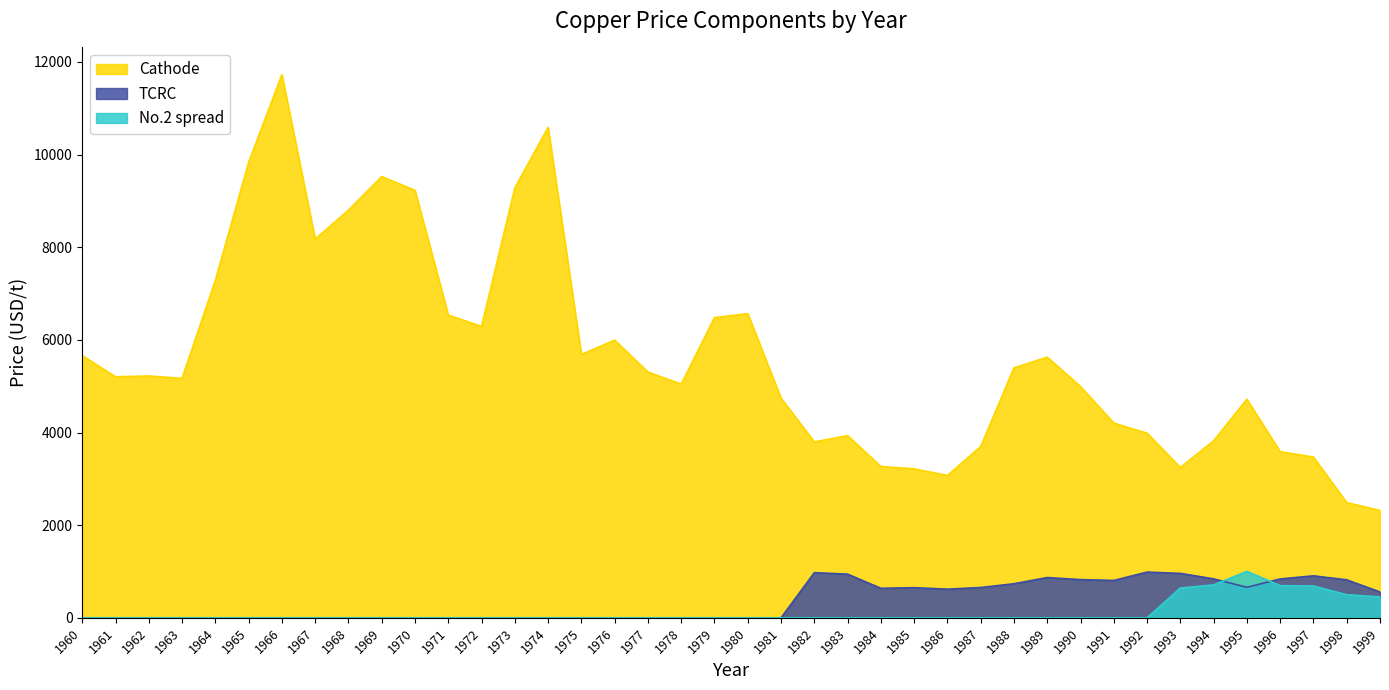

Which label corresponds to the largest value in the chart?

1966